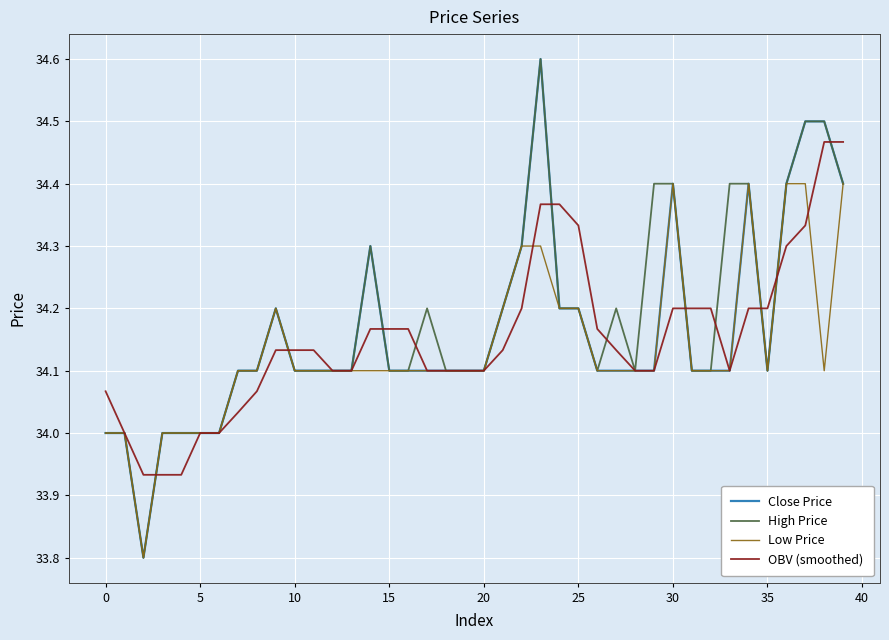

What is the smallest value displayed?

33.8